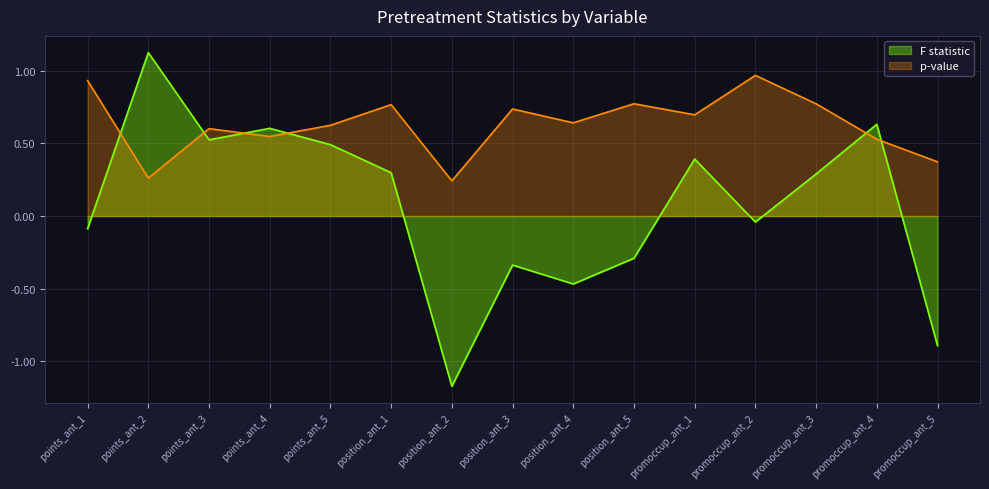

What is the label of the 13th point from the right?

points_ant_3